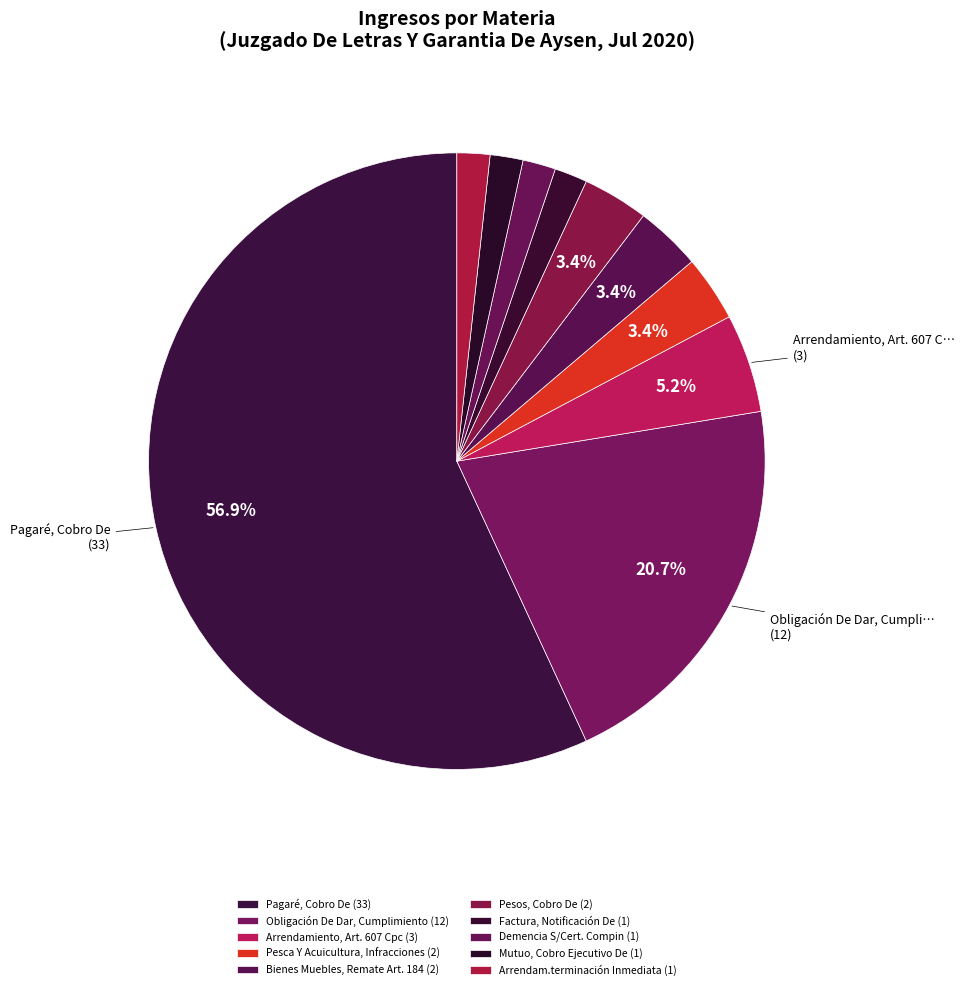

What percentage is the Demencia S/Cert. Compin slice, to the nearest percent?

2%